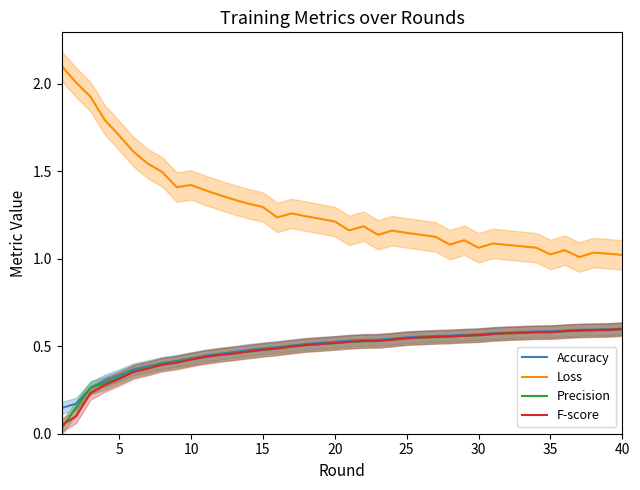

True or false: F-score and Precision cross at least once.

True